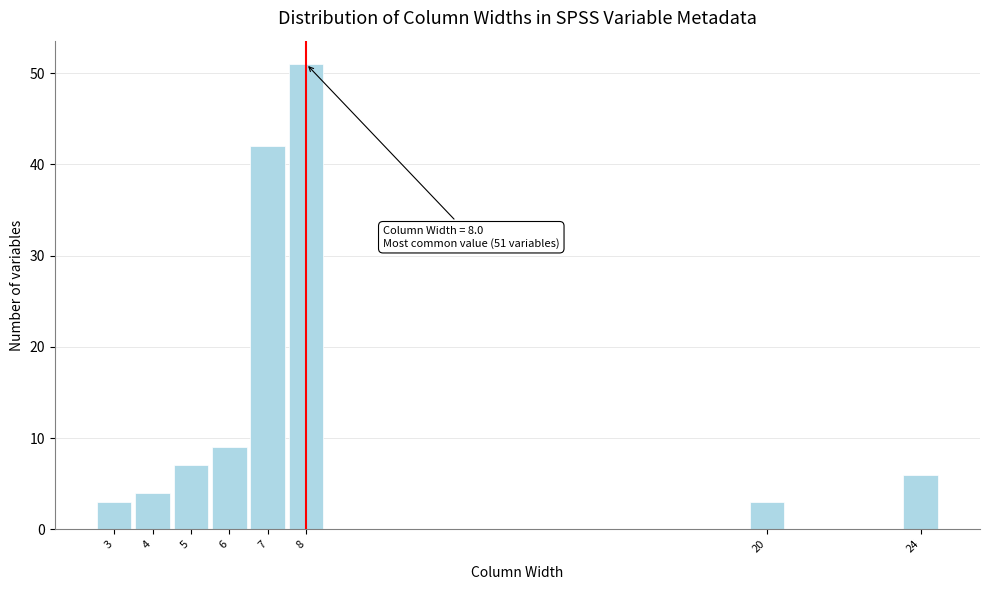

Which range on the x-axis has the tallest bar?

7.5 to 8.5